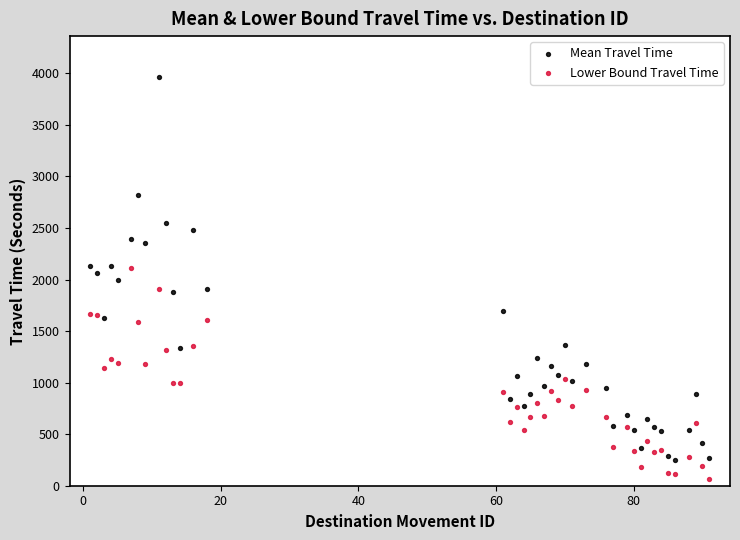

Across all data points, what is the range of Y values (max minus min)?

3898